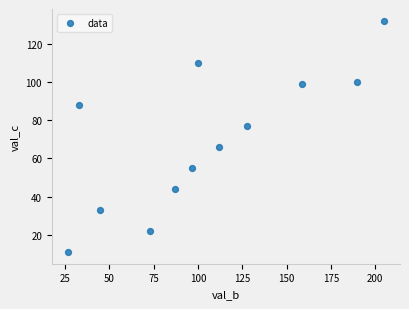

What is the range of Y values (max minus min)?

121